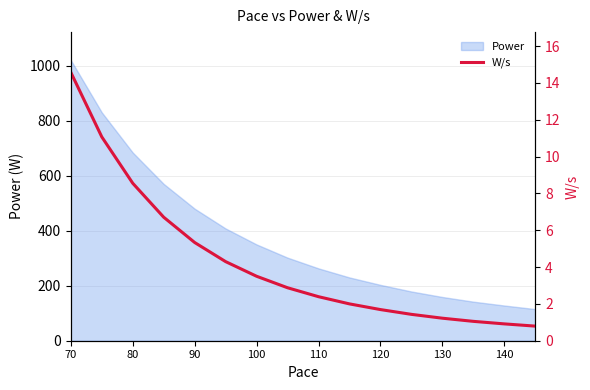

What is the smallest value displayed?

0.8